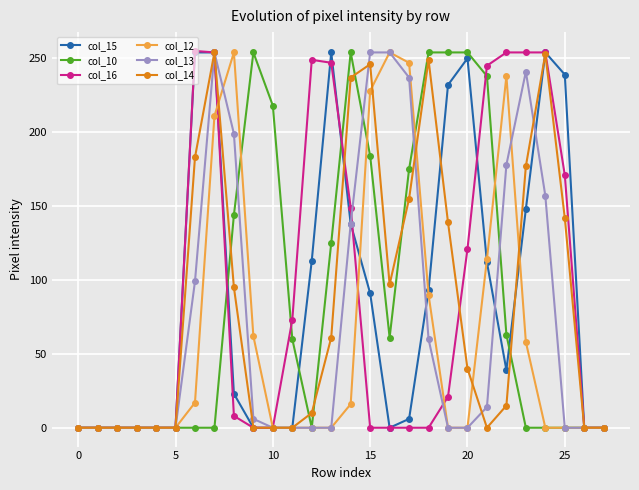

True or false: col_13 has more than 1 interior local peaks.

True